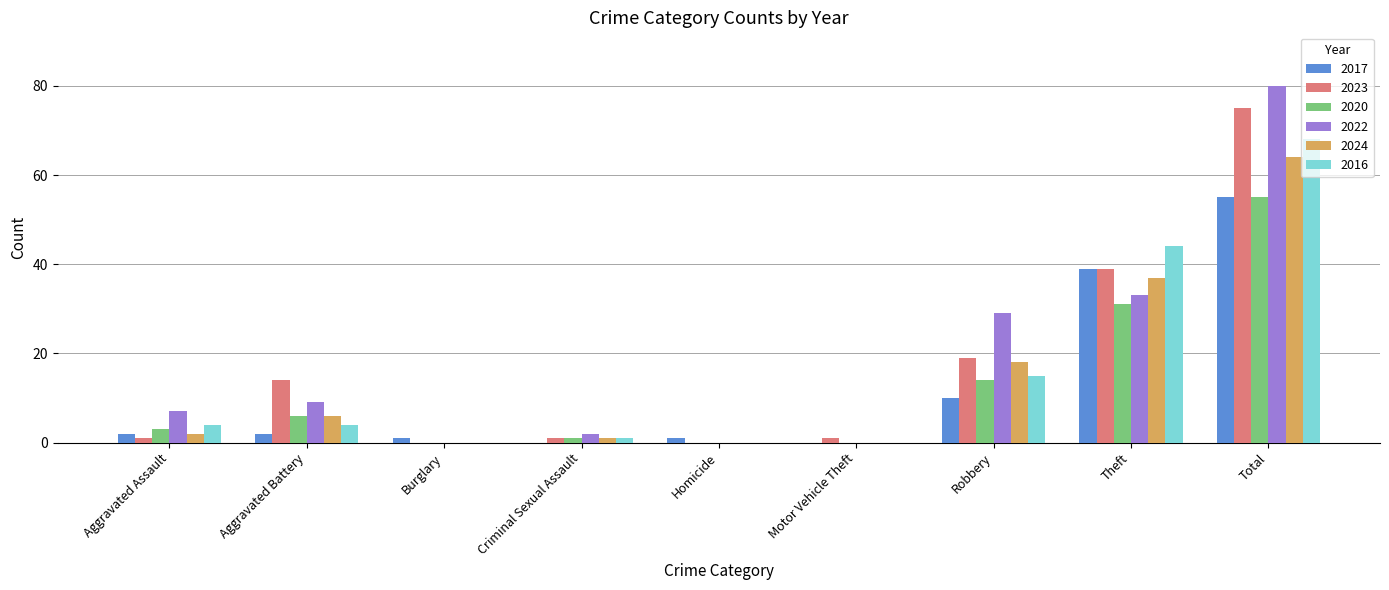

At which category does the chart reach its peak across all series?

Total